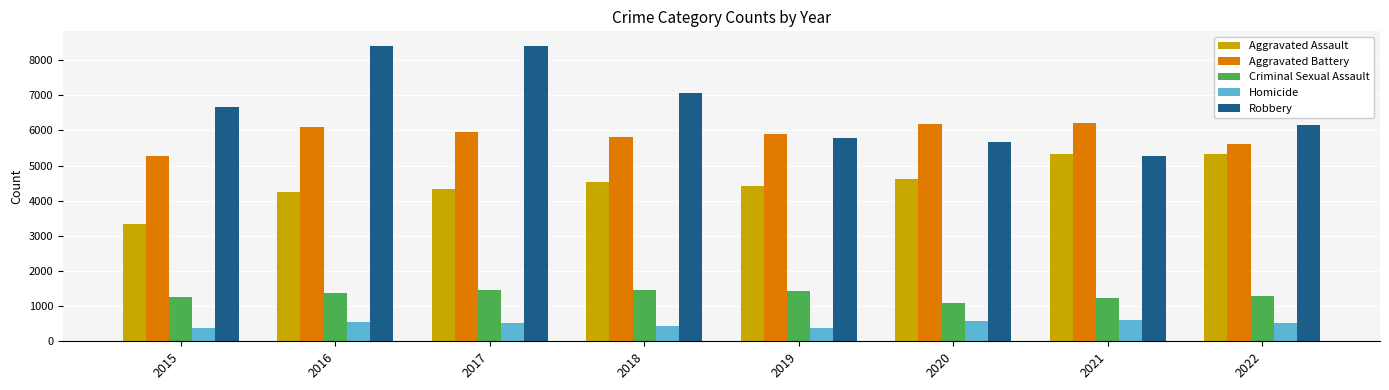

The Aggravated Assault series shows 2995 at 2022. True or false?

False